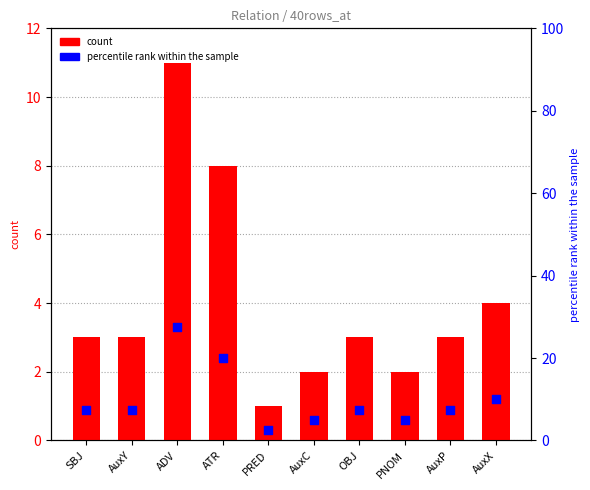

At which category is the sum across all series the highest?

ADV